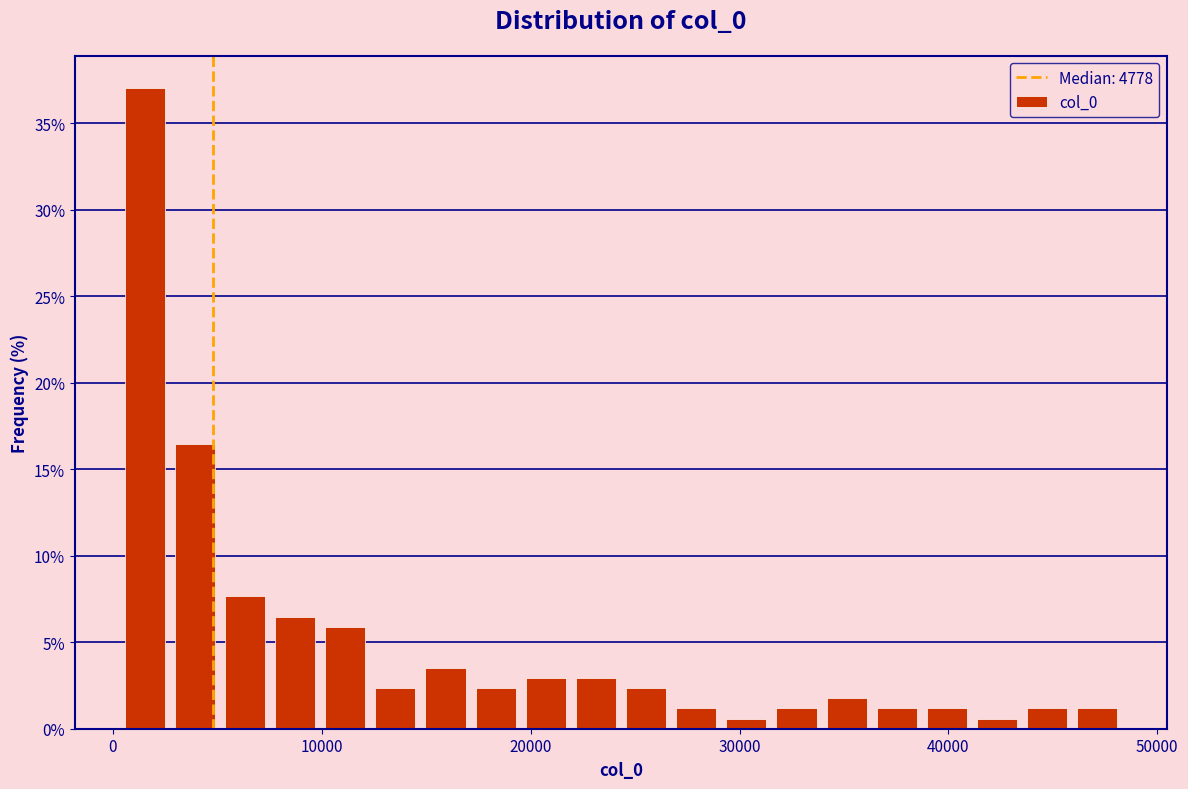

Around what value on the x-axis is the tallest bar? Give the approximate position of its centre, as read against the axis.

2000